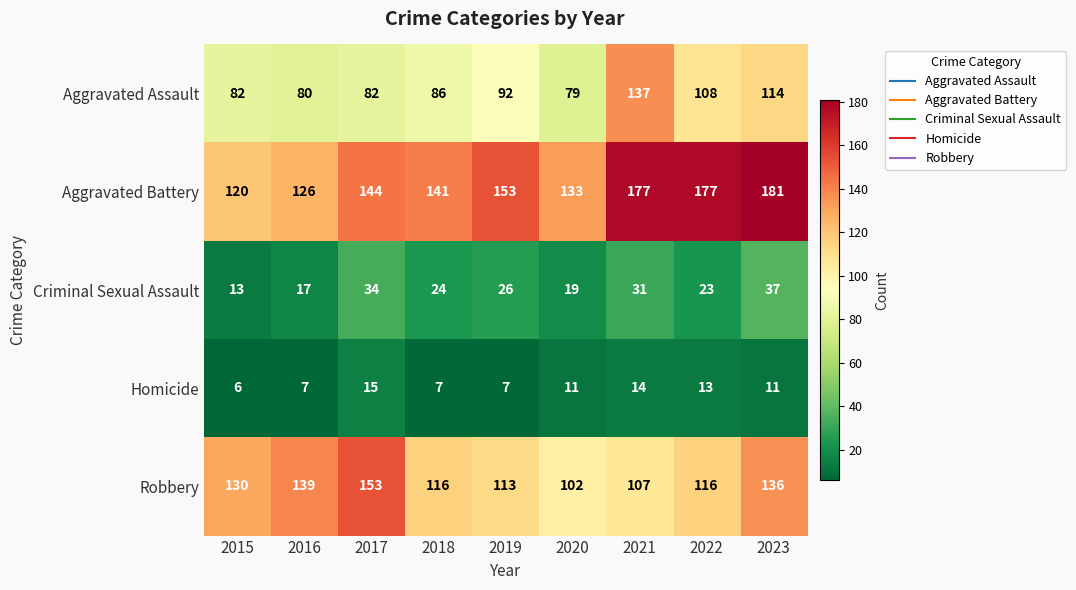

What is the approximate value of Homicide at 2023?

11